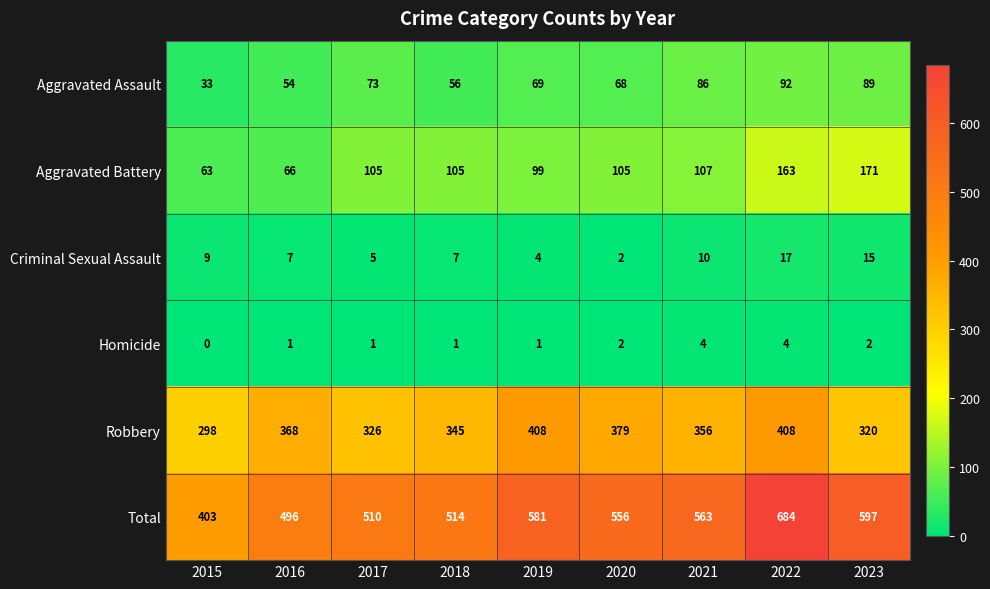

What is the difference between the highest and lowest values at 2016?

495